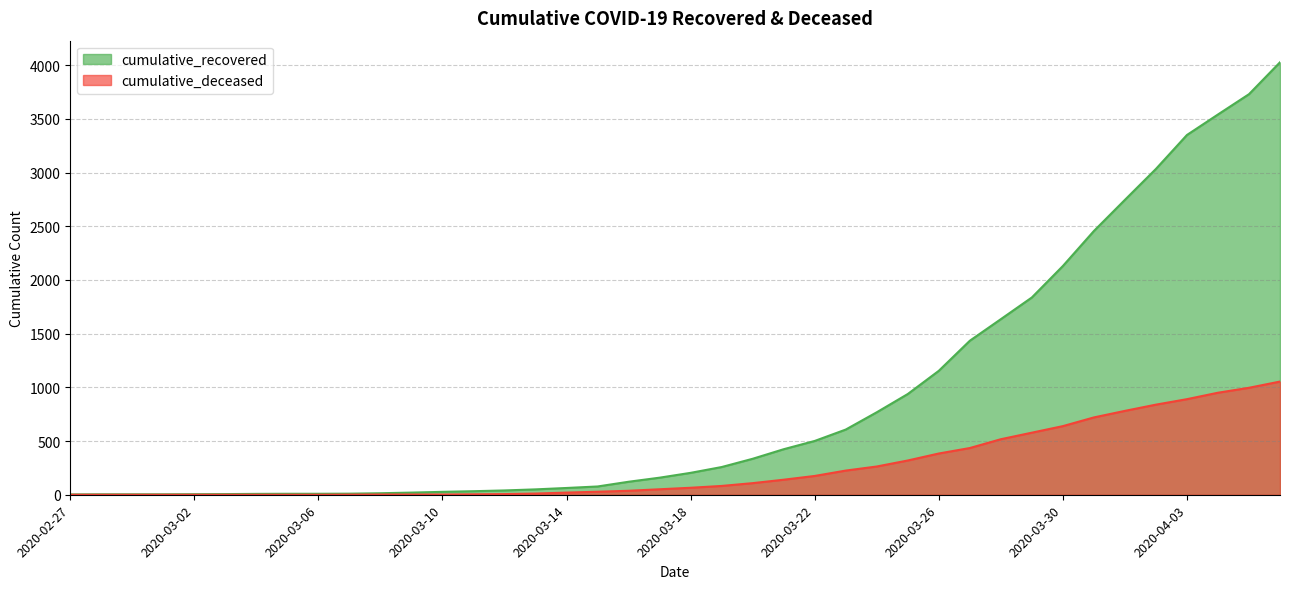

Which series has the largest range (max minus min)?

cumulative_recovered